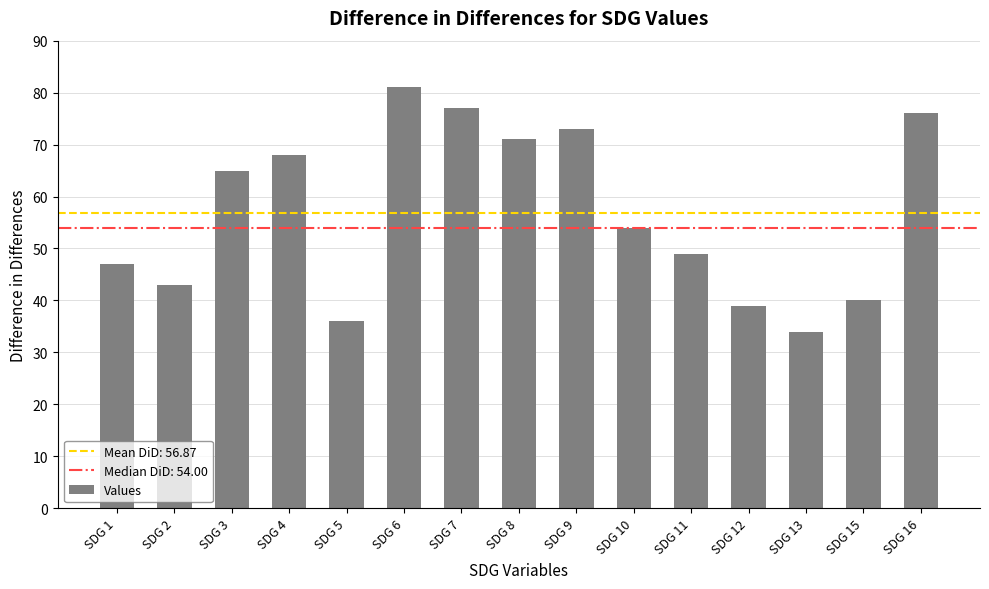

Reading left to right, what are all the values shown in this chart?

SDG 1=47	SDG 2=43	SDG 3=65	SDG 4=68	SDG 5=36	SDG 6=81	SDG 7=77	SDG 8=71	SDG 9=73	SDG 10=54	SDG 11=49	SDG 12=39	SDG 13=34	SDG 15=40	SDG 16=76